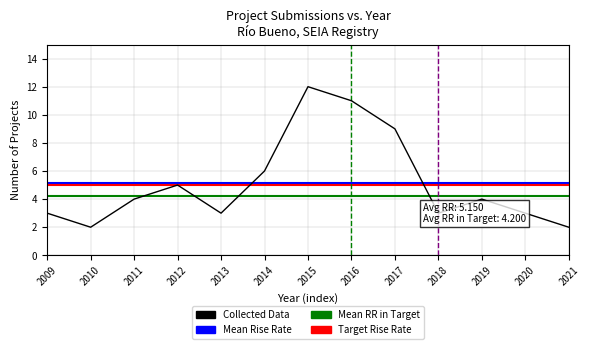

Approximately how many times larger is the value at 2014 compared to 2020?

2.0